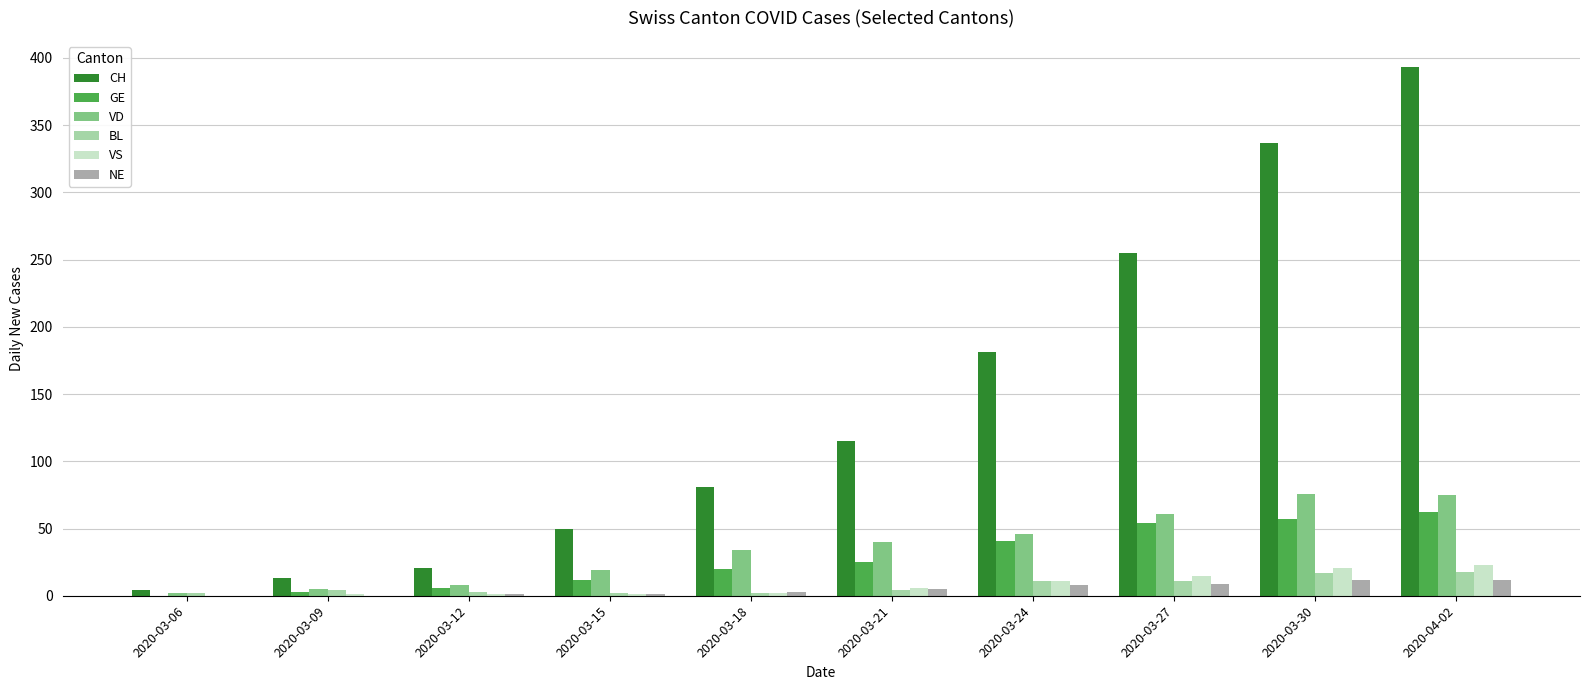

Does the chart contain stacked bars?

No